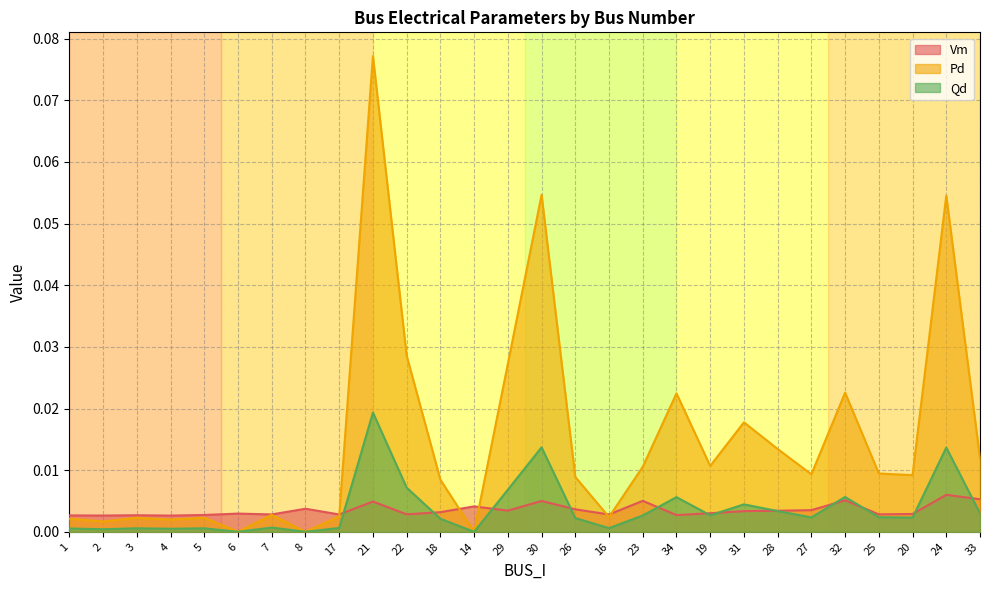

What is the label of the 27th point from the left?

24